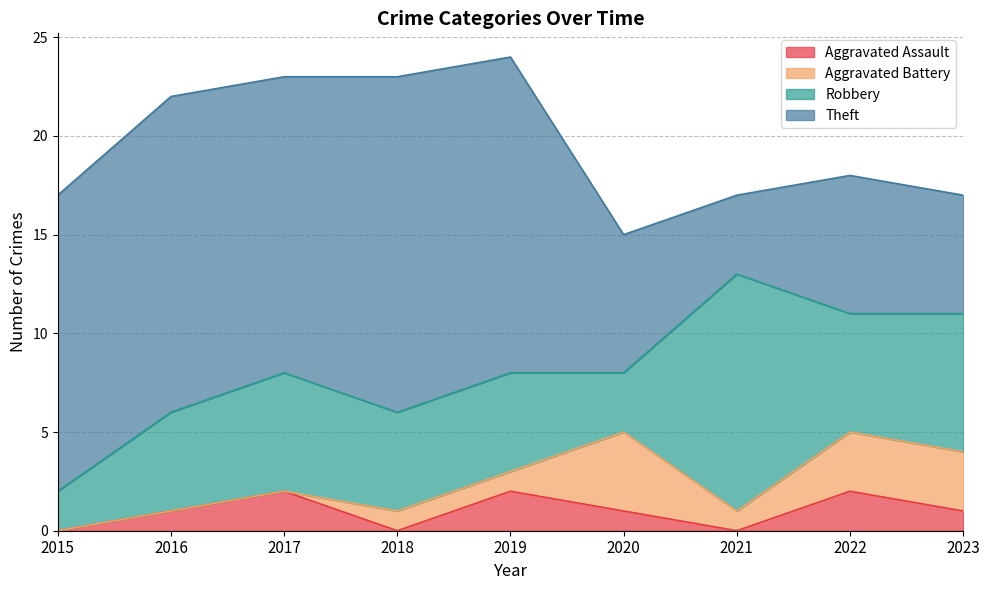

In Theft, how many points are higher than both neighbors (excluding endpoints)?

3